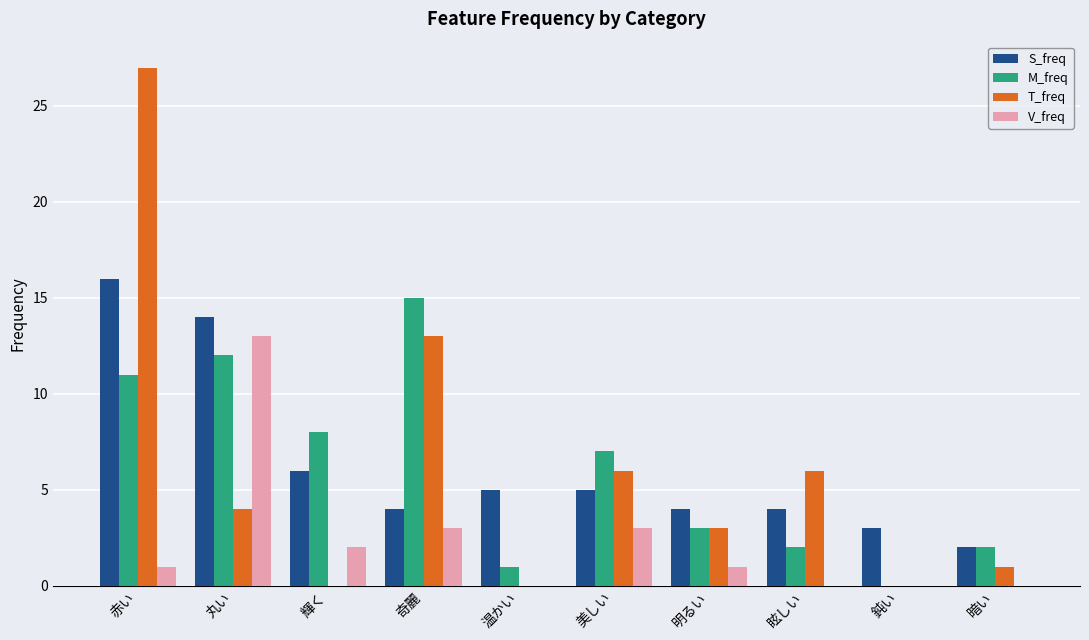

Is the value of M_freq at 赤い greater than the value of S_freq at 赤い?

No